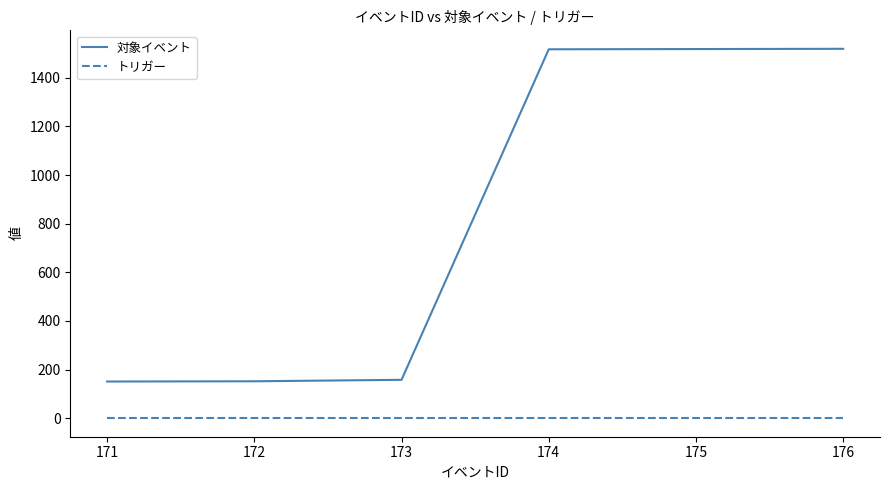

What is the highest value of the 対象イベント series?

1519